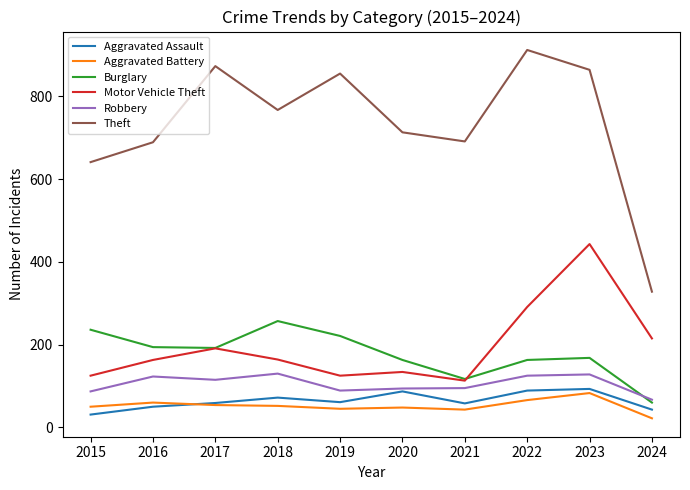

At which label does Burglary reach its minimum?

2024